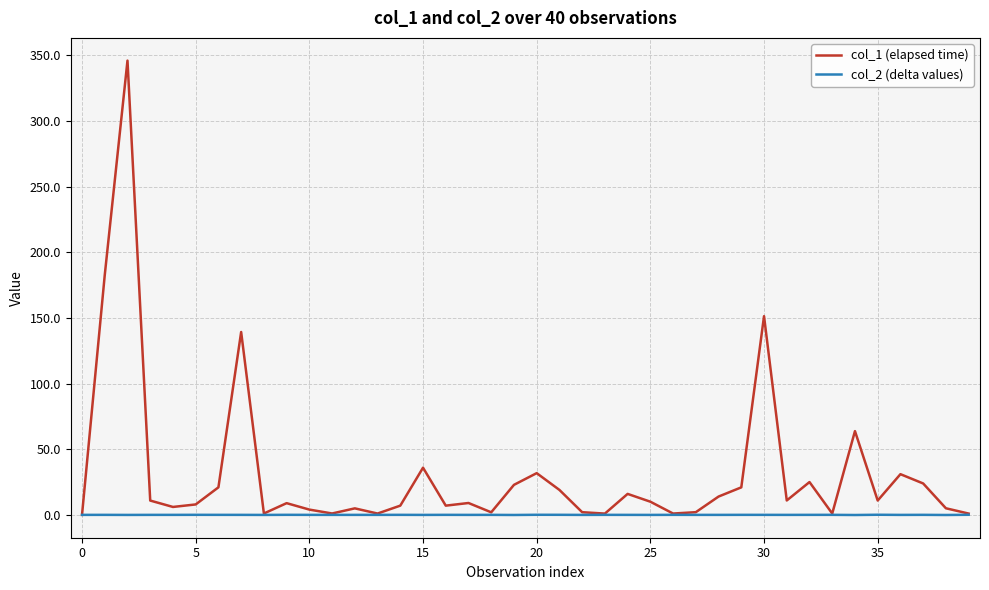

How many lines are shown in the chart?

2